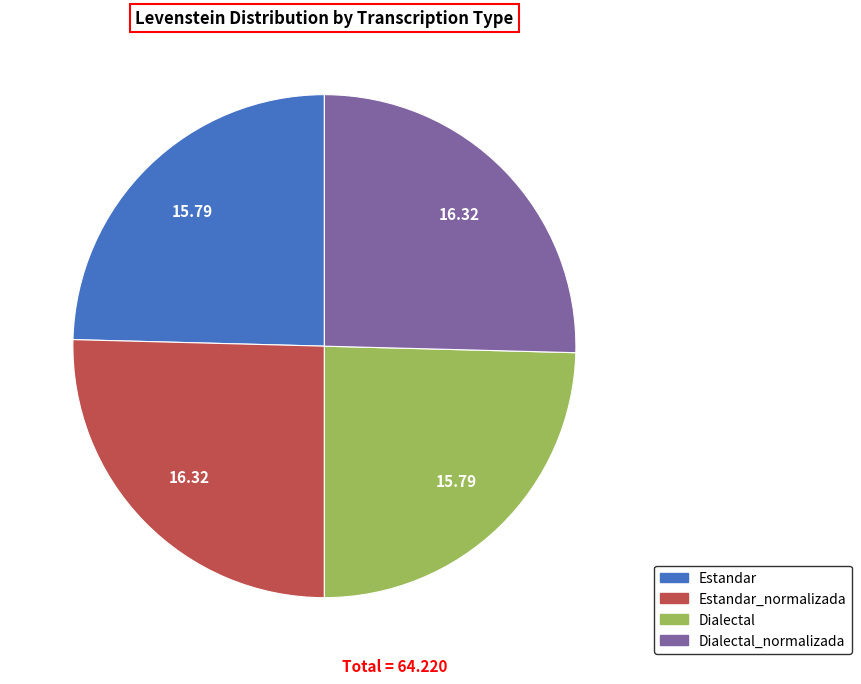

Is there any slice that represents more than half of the pie?

No